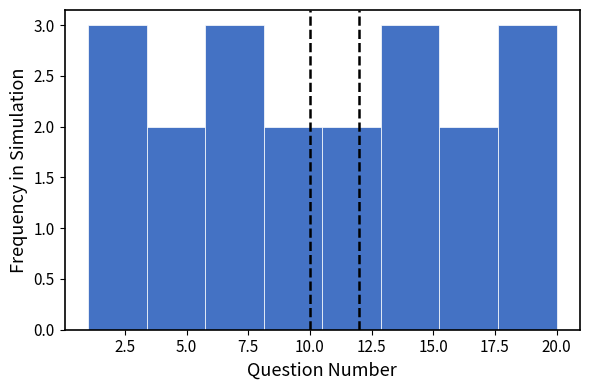

Reading left to right, list every bar in this chart as the range it spans on the x-axis followed by its height. Neither the bar edges nor the heights are printed on the chart, so give them approximately, as read against the axes.

1.0 to 3.5: 3
3.5 to 6.0: 2
6.0 to 8.0: 3
8.0 to 10.5: 2
10.5 to 13.0: 2
13.0 to 15.5: 3
15.5 to 17.5: 2
17.5 to 20.0: 3